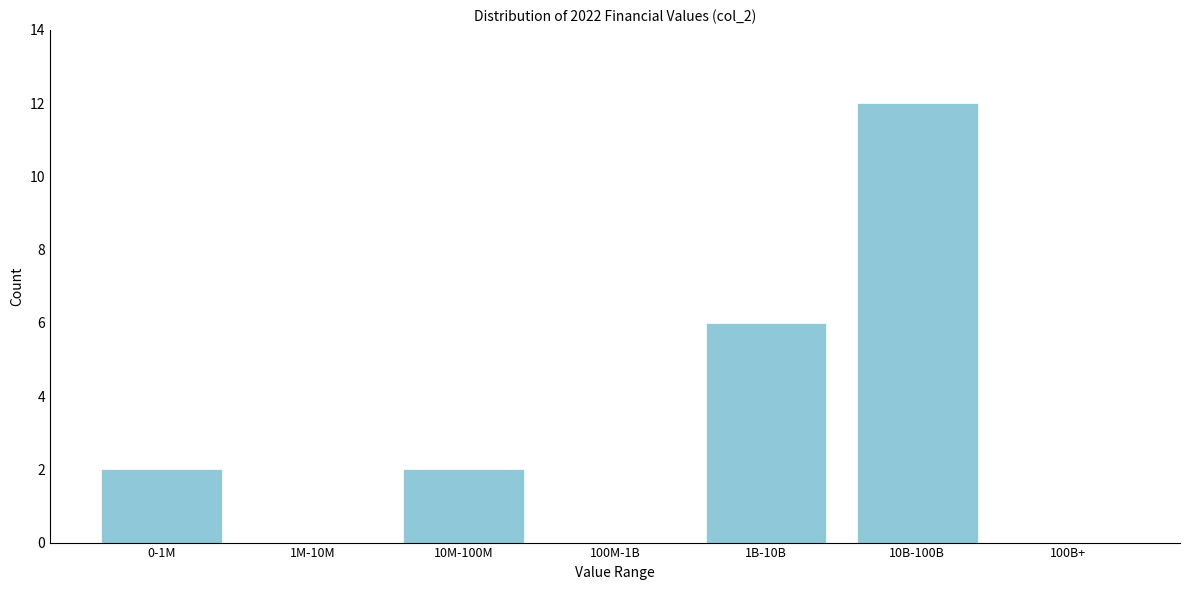

Reading left to right, extract all data points from this chart.

0-1M=2	1M-10M=0	10M-100M=2	100M-1B=0	1B-10B=6	10B-100B=12	100B+=0